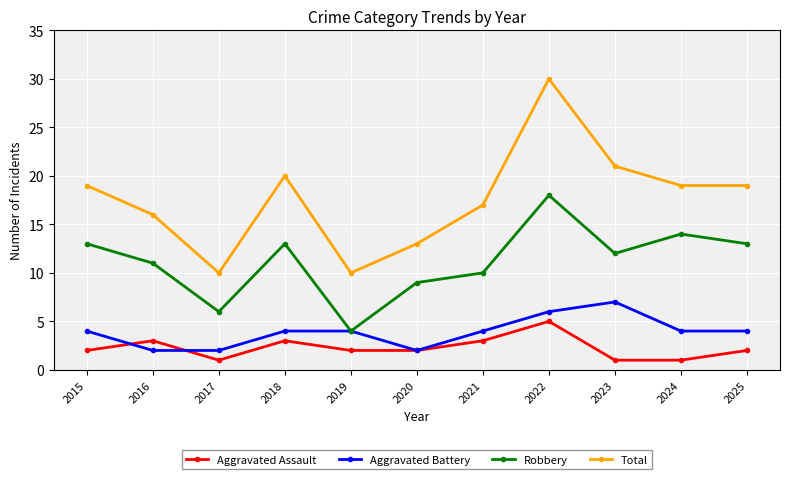

Reading left to right, transcribe all the data shown in this chart.

Aggravated Assault: 2015=2	2016=3	2017=1	2018=3	2019=2	2020=2	2021=3	2022=5	2023=1	2024=1	2025=2
Aggravated Battery: 2015=4	2016=2	2017=2	2018=4	2019=4	2020=2	2021=4	2022=6	2023=7	2024=4	2025=4
Robbery: 2015=13	2016=11	2017=6	2018=13	2019=4	2020=9	2021=10	2022=18	2023=12	2024=14	2025=13
Total: 2015=19	2016=16	2017=10	2018=20	2019=10	2020=13	2021=17	2022=30	2023=21	2024=19	2025=19